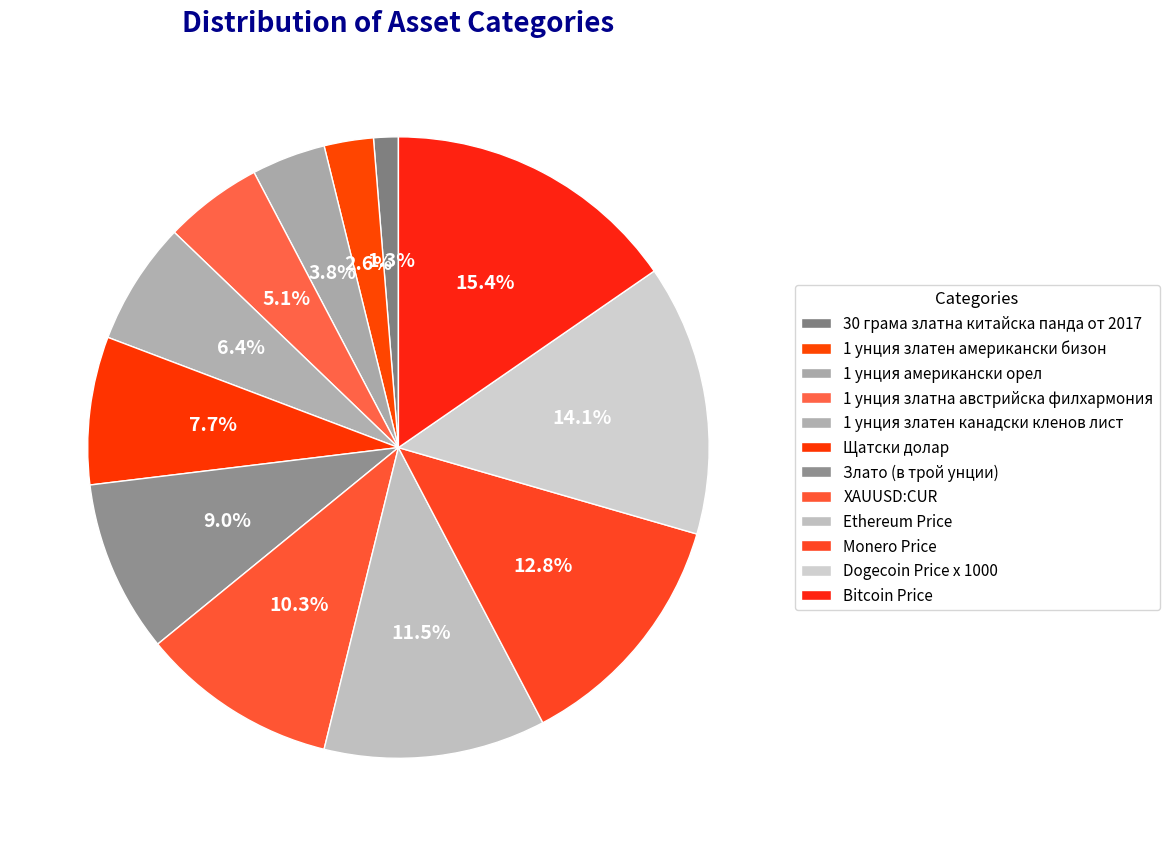

To the nearest percent, what is the difference between the Dogecoin Price x 1000 and 1 унция американски орел slice percentages?

10%